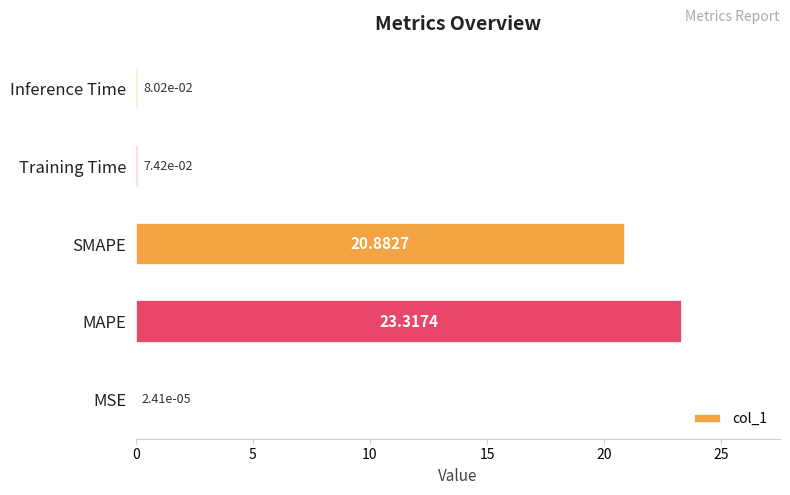

Where is the data nearest to the value 11?

SMAPE